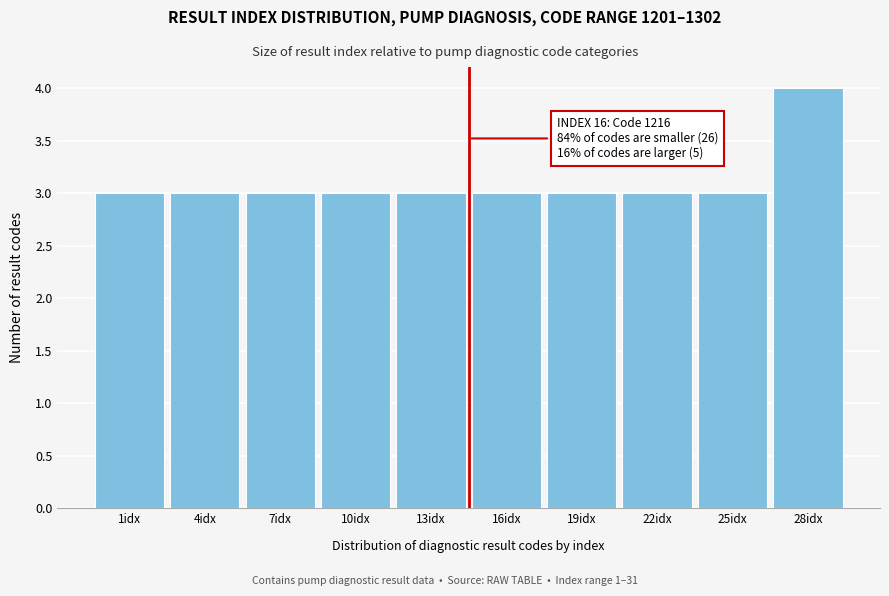

Reading left to right, what are all the values shown in this chart?

1idx=3	4idx=3	7idx=3	10idx=3	13idx=3	16idx=3	19idx=3	22idx=3	25idx=3	28idx=4